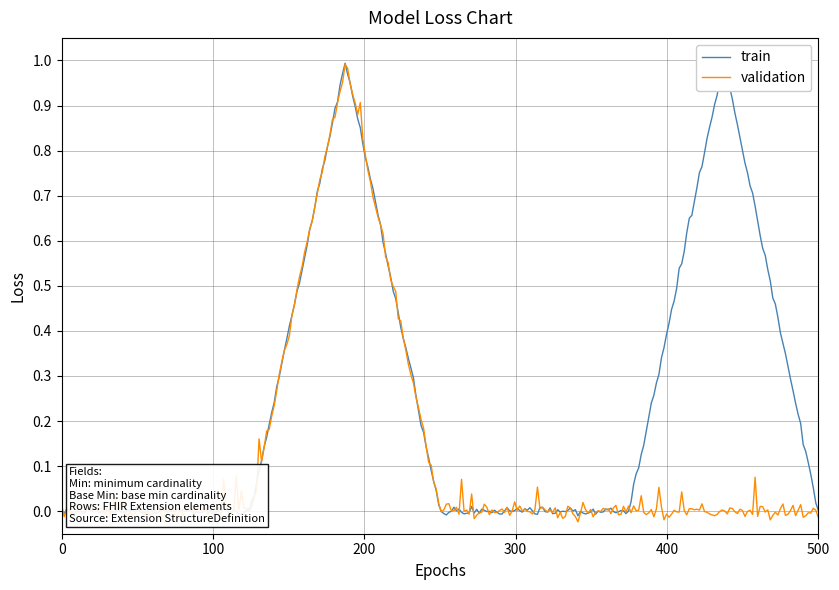

List the series in order of their overall mean, lowest first.

validation, train